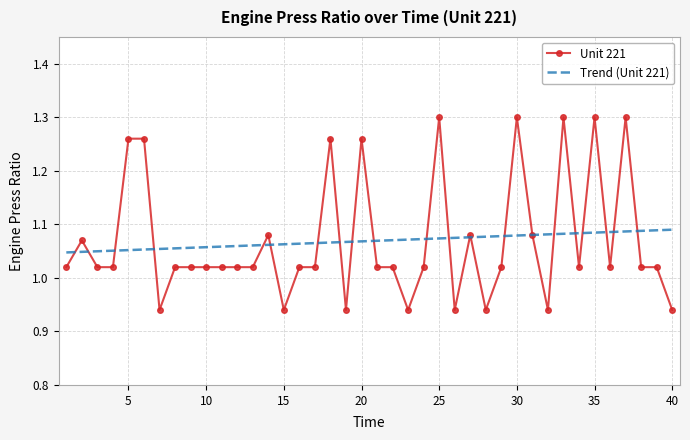

List the series in order of their peak value, lowest first.

Trend (Unit 221), Unit 221